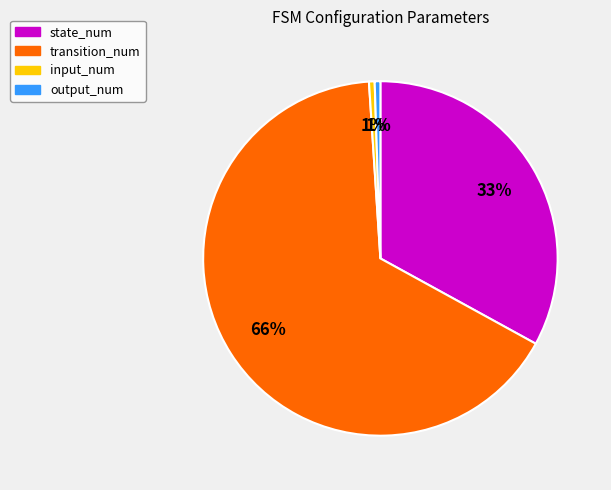

What is the largest slice in the pie chart?

transition_num